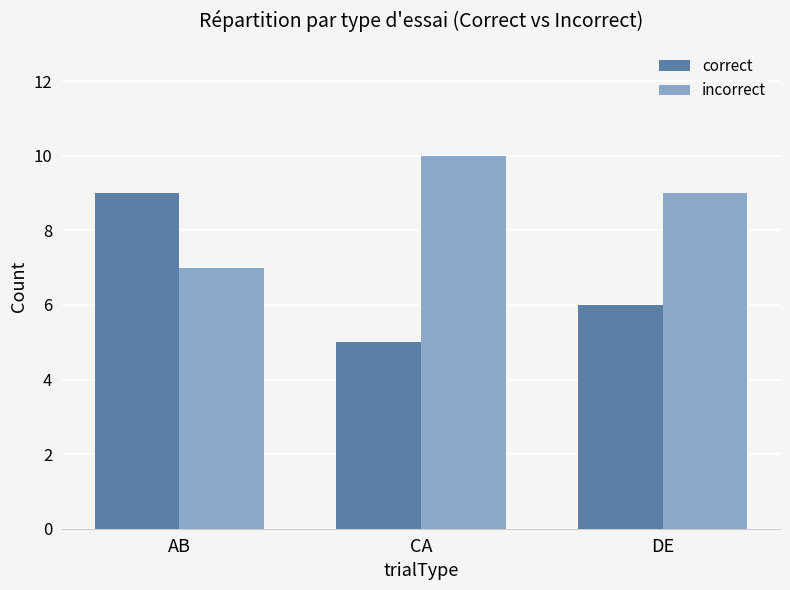

What is the label of the 3rd bar from the left?

DE